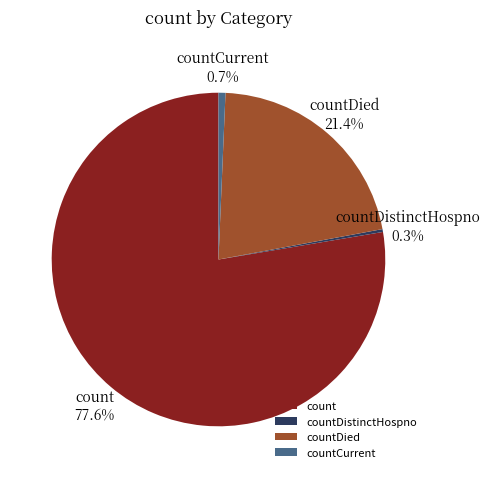

What percentage is NOT represented by countCurrent?

99.3%